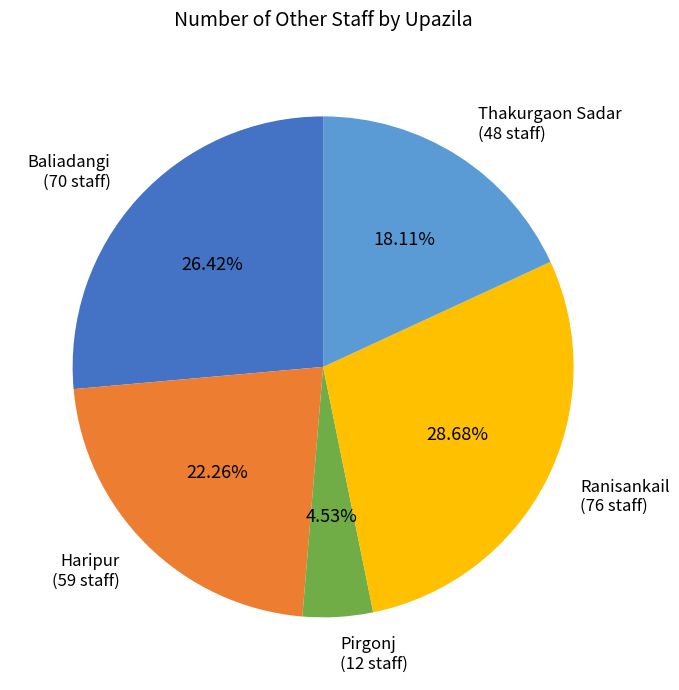

Is there any slice that represents more than half of the pie?

No